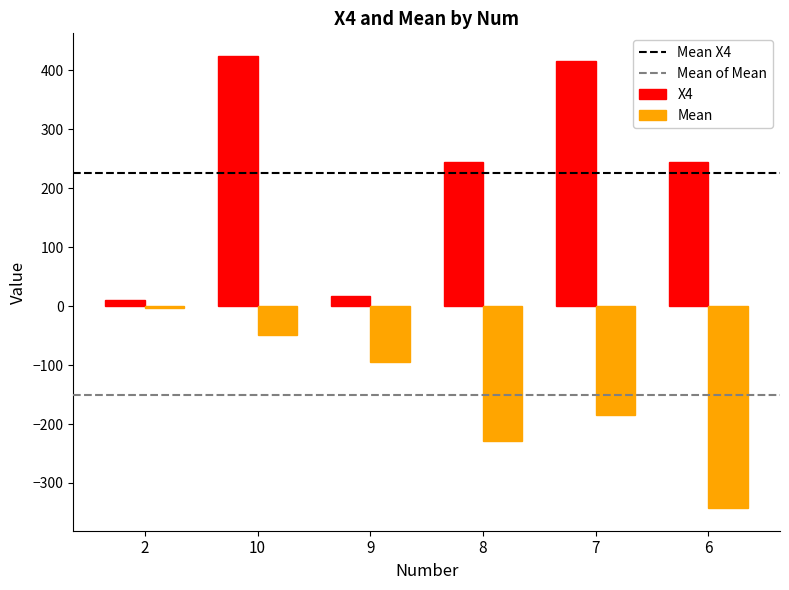

How many bars are there in total?

12